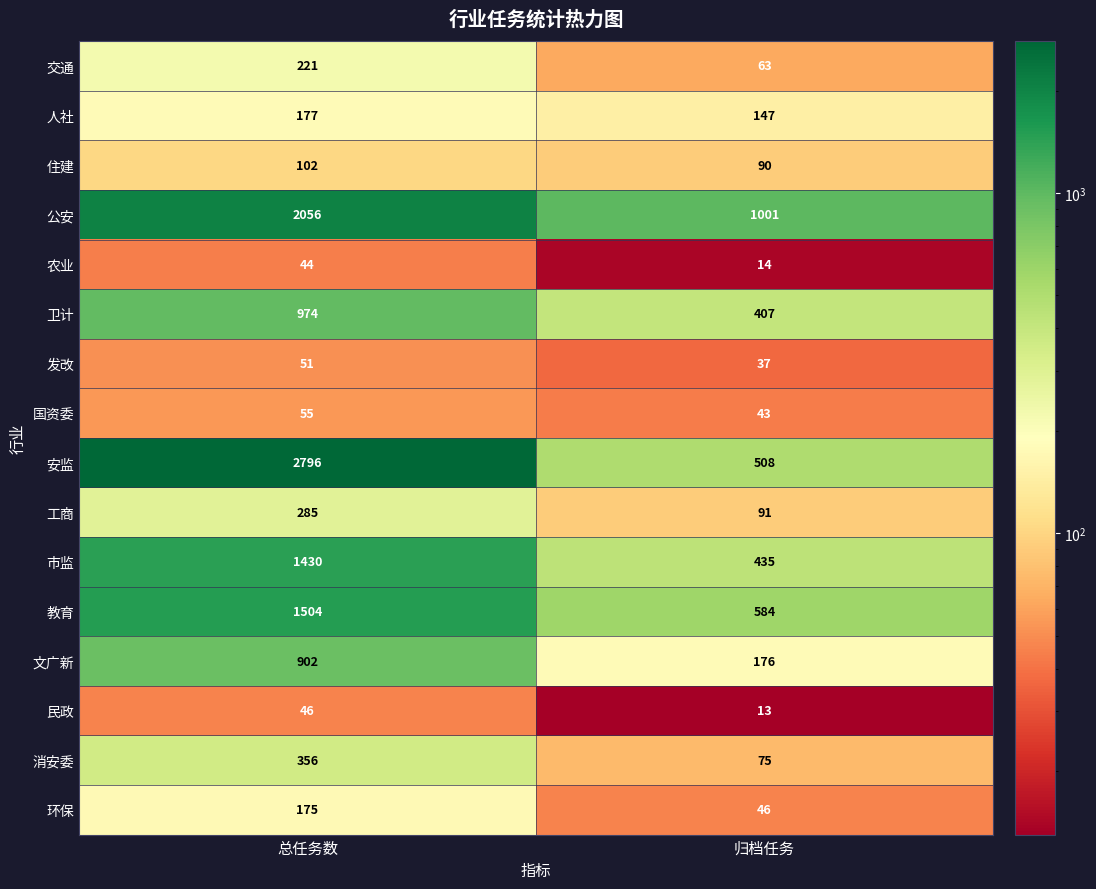

What is the total value across all series at 归档任务?

3730